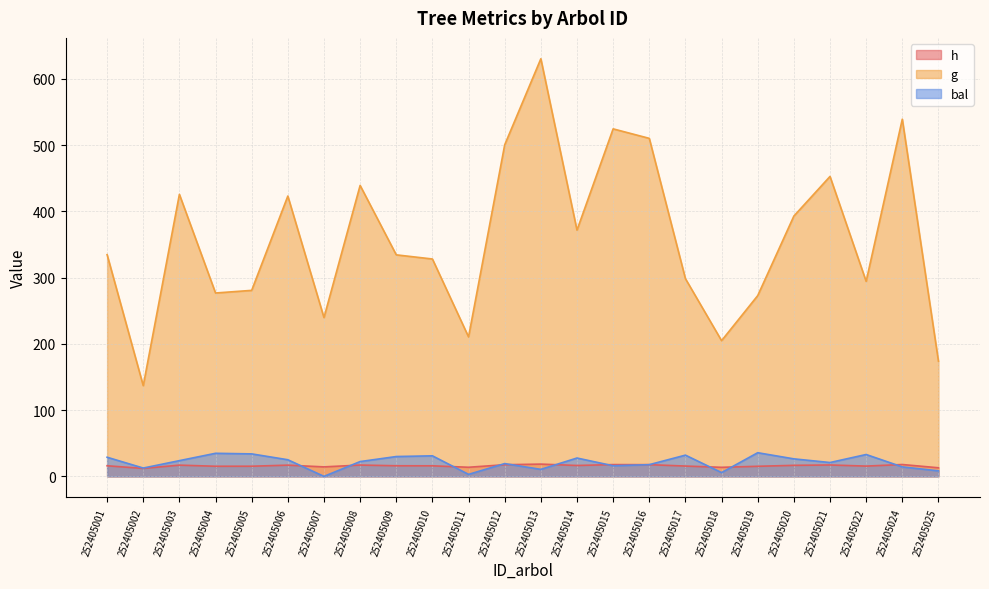

What are all the series names shown in the legend?

h, g, bal